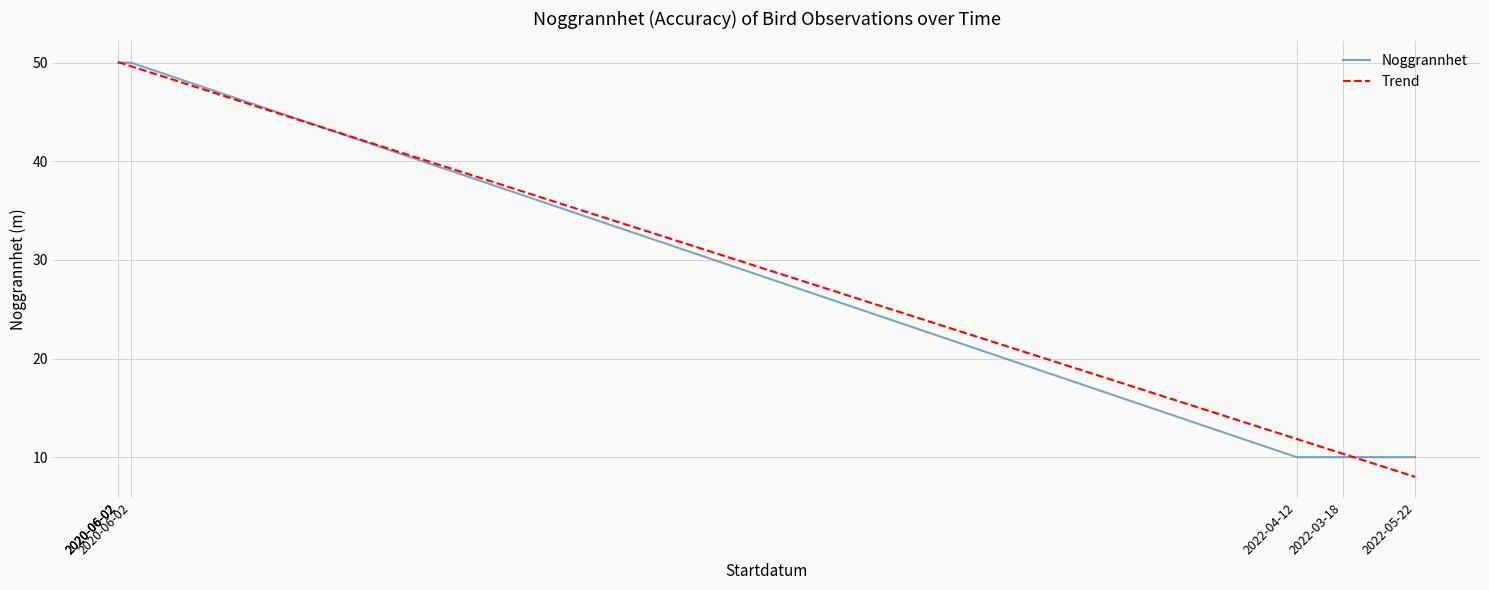

What is the label of the 3rd point from the right?

2022-04-12